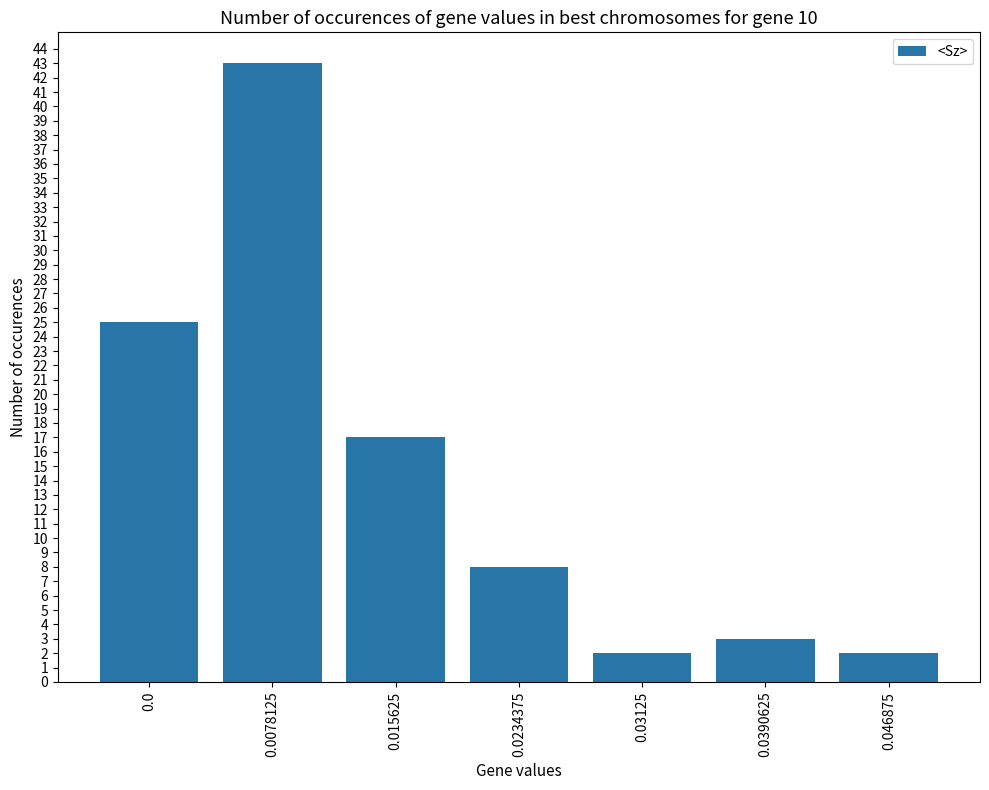

Does the chart contain any negative values?

No